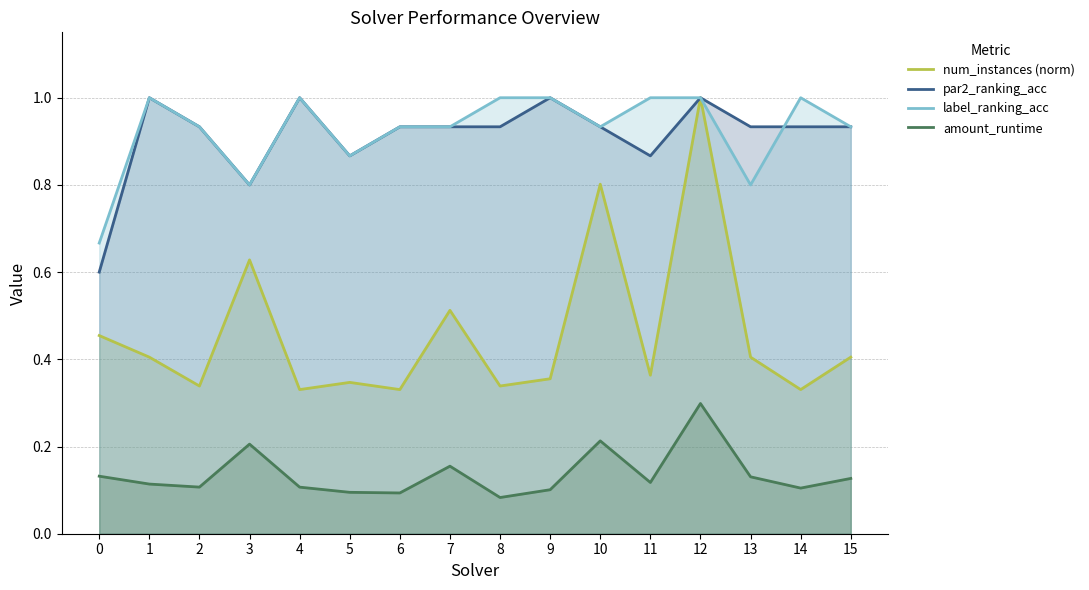

What is the value of the label_ranking_acc point at the 15th from the left?

1.0